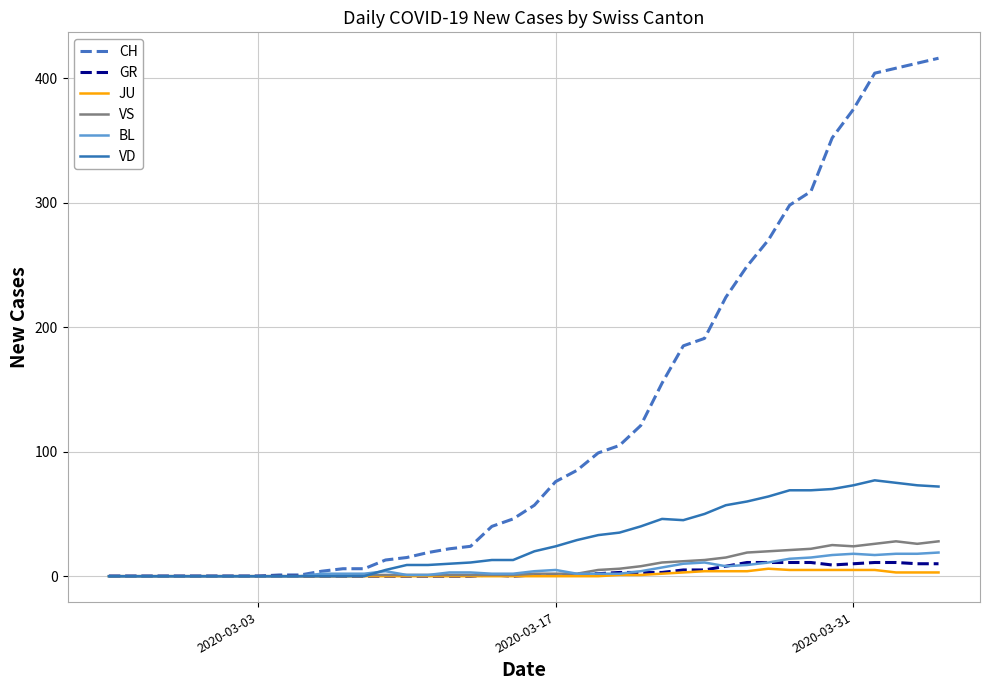

What is the maximum value shown in the chart?

416